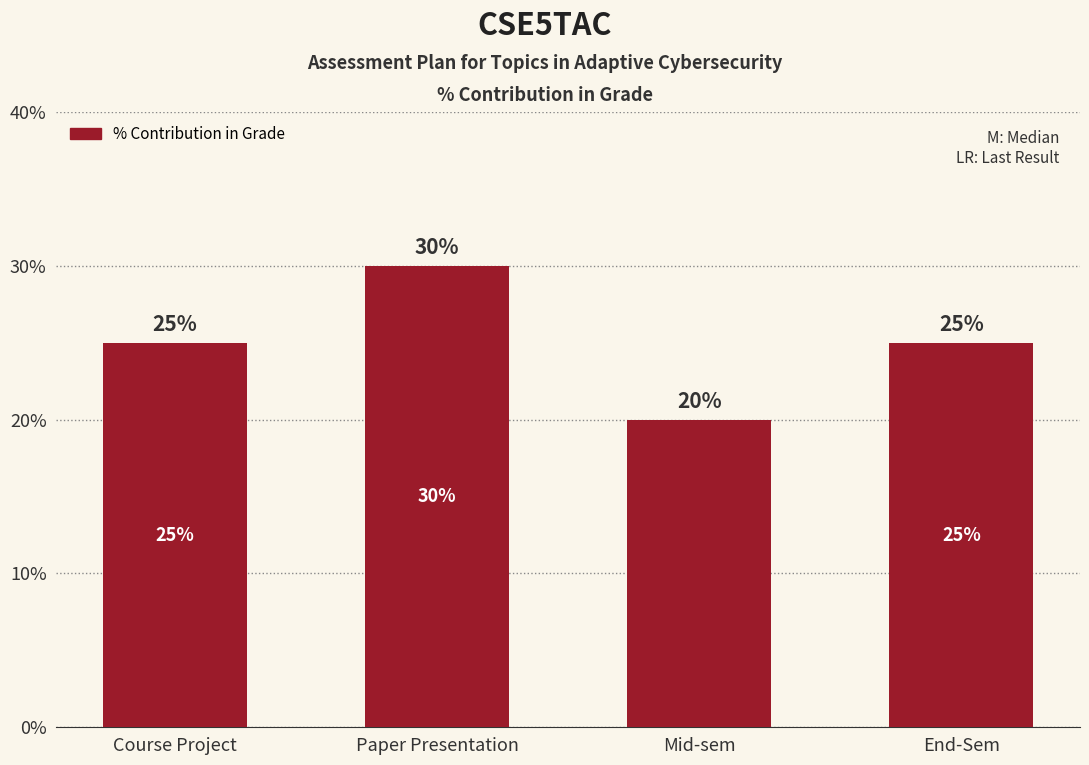

What is the label of the 1st bar from the left?

Course Project